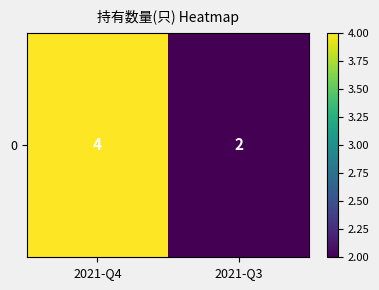

Between 2021-Q4 and 2021-Q3, which is larger?

2021-Q4